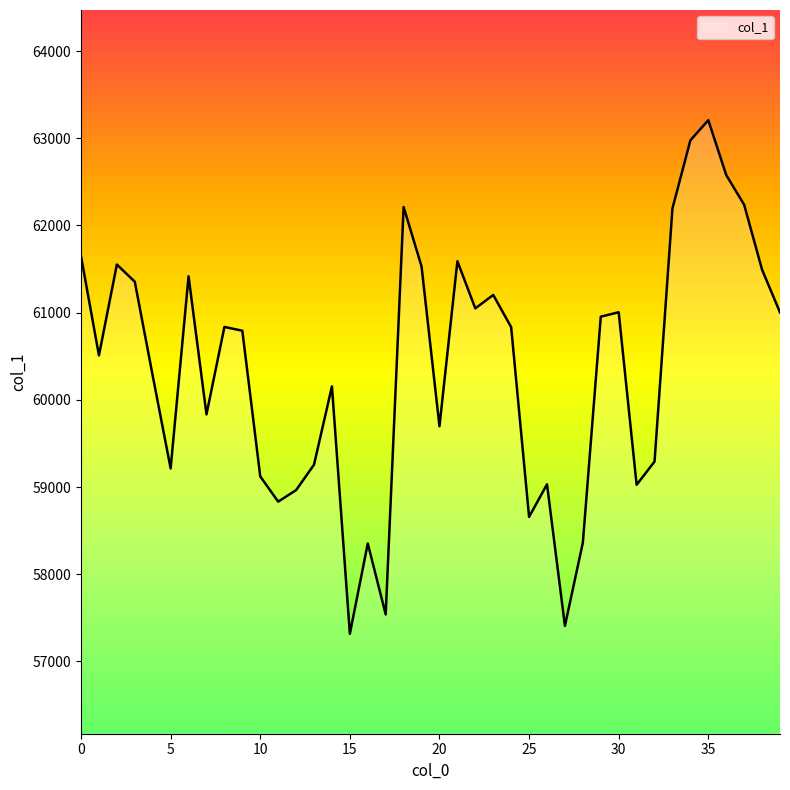

How many lines are shown in the chart?

1